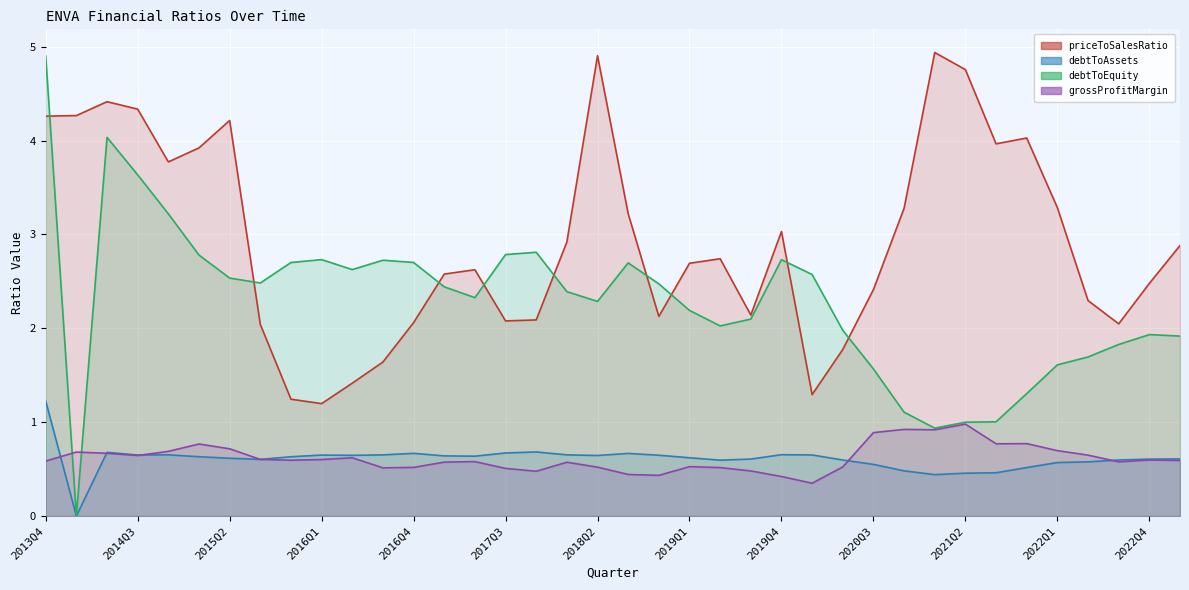

Reading left to right, what are all the values shown in this chart?

priceToSalesRatio: 4.3	4.3	4.4	4.3	3.8	3.9	4.2	2.0	1.2	1.2	1.4	1.6	2.1	2.6	2.6	2.1	2.1	2.9	4.9	3.2	2.1	2.7	2.7	2.1	3.0	1.3	1.8	2.4	3.3	4.9	4.8	4.0	4.0	3.3	2.3	2.0	2.5	2.9
debtToAssets: 1.2	0.0	0.7	0.6	0.7	0.6	0.6	0.6	0.6	0.6	0.6	0.7	0.7	0.6	0.6	0.7	0.7	0.7	0.6	0.7	0.6	0.6	0.6	0.6	0.7	0.7	0.6	0.5	0.5	0.4	0.5	0.5	0.5	0.6	0.6	0.6	0.6	0.6
debtToEquity: 4.9	0.0	4.0	3.6	3.2	2.8	2.5	2.5	2.7	2.7	2.6	2.7	2.7	2.4	2.3	2.8	2.8	2.4	2.3	2.7	2.5	2.2	2.0	2.1	2.7	2.6	2.0	1.6	1.1	0.9	1.0	1.0	1.3	1.6	1.7	1.8	1.9	1.9
grossProfitMargin: 0.6	0.7	0.7	0.6	0.7	0.8	0.7	0.6	0.6	0.6	0.6	0.5	0.5	0.6	0.6	0.5	0.5	0.6	0.5	0.4	0.4	0.5	0.5	0.5	0.4	0.3	0.5	0.9	0.9	0.9	1.0	0.8	0.8	0.7	0.6	0.6	0.6	0.6